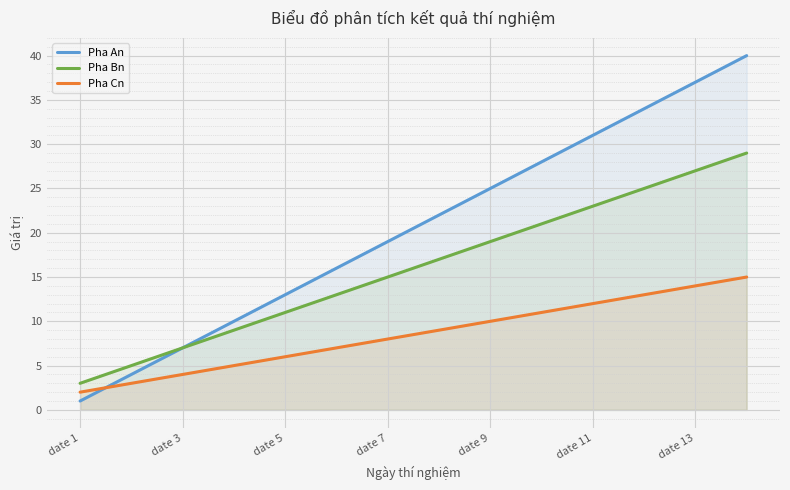

Is it true that Pha An equals 45 at 11?

False